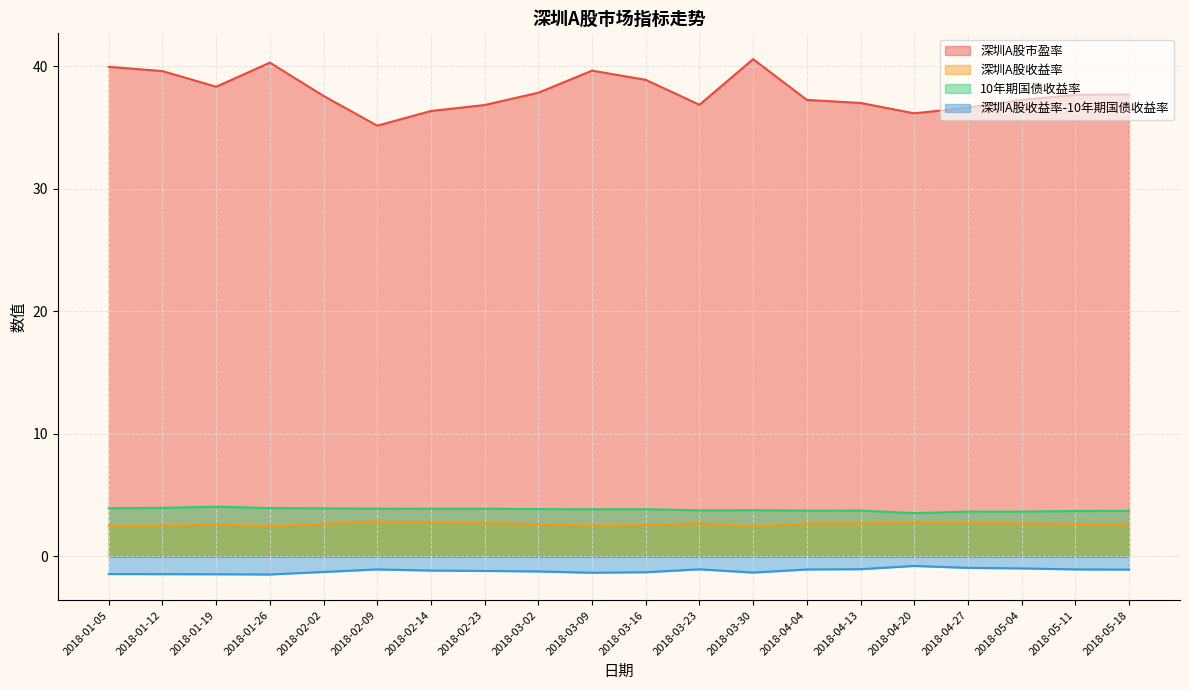

What is the minimum value shown in the chart?

-1.5